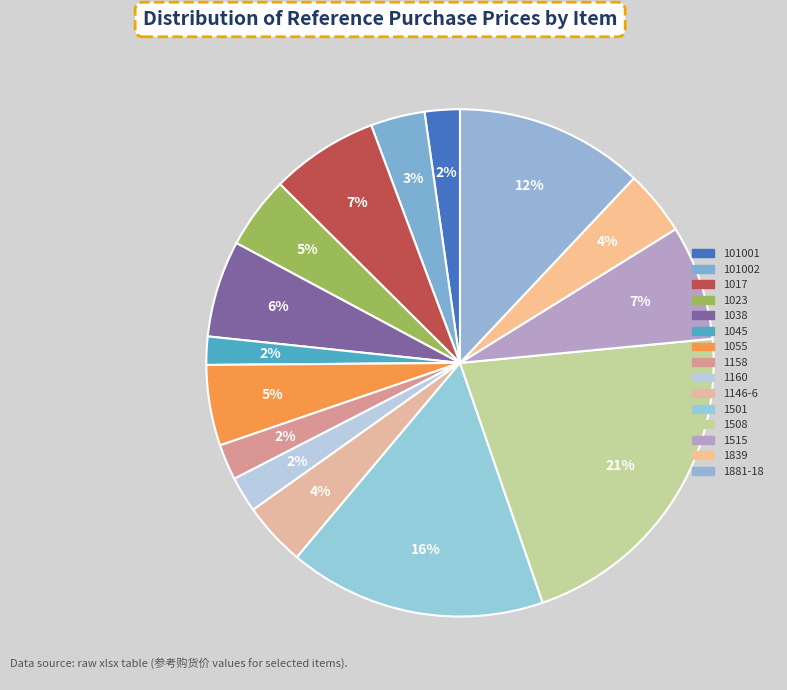

What is the largest slice in the pie chart?

1508